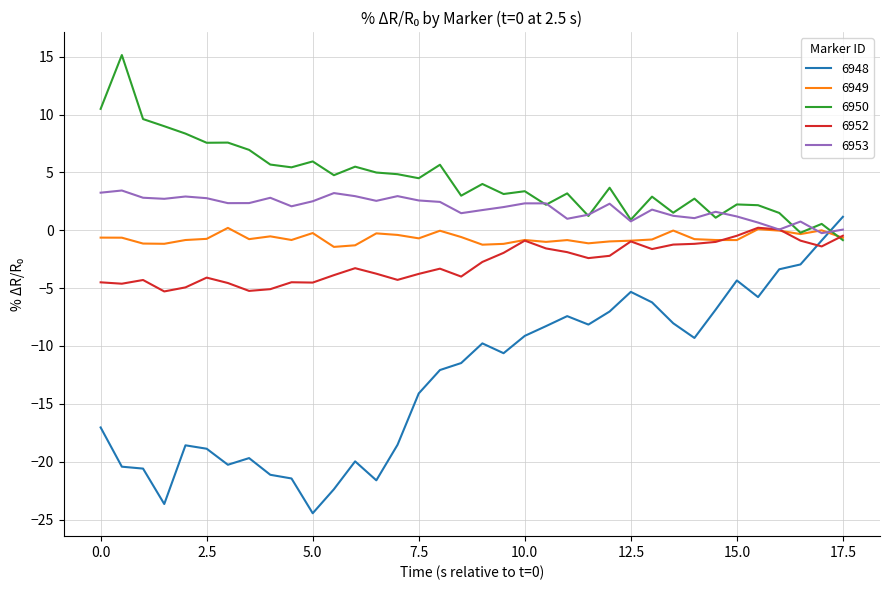

In 6950, how many points are higher than both neighbors (excluding endpoints)?

13